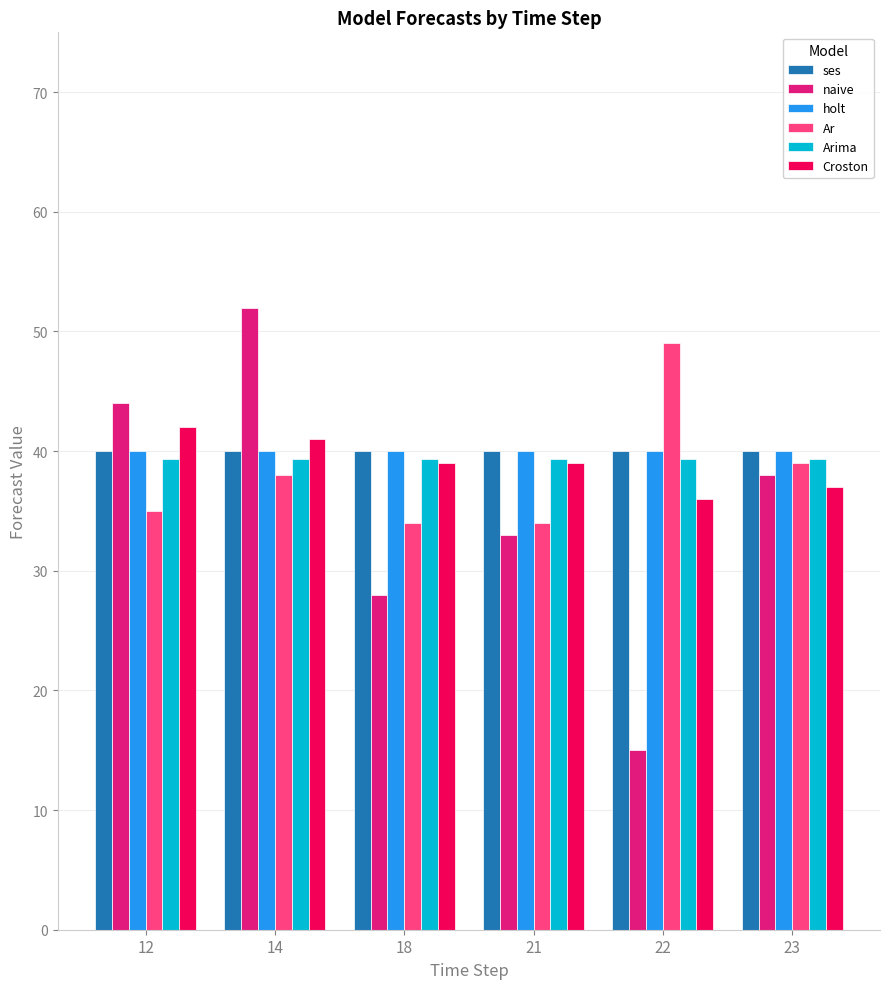

The naive series shows 25.0 at 12. True or false?

False